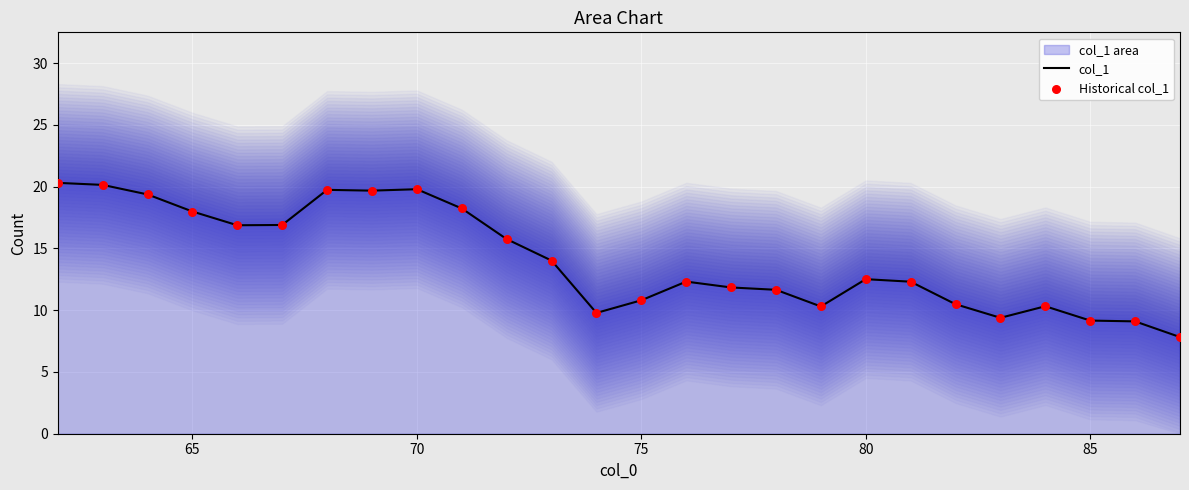

Which series has the largest total across all categories?

col_1